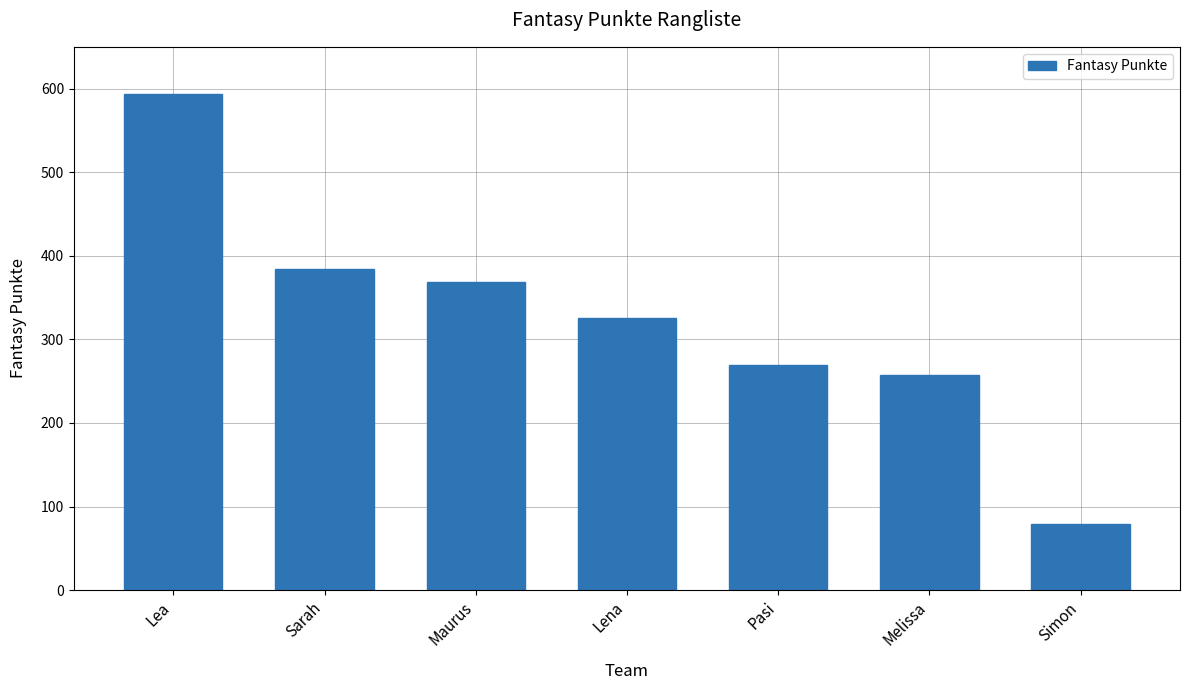

Reading right to left, extract all data points from this chart.

79	257	269	325	369	384	593